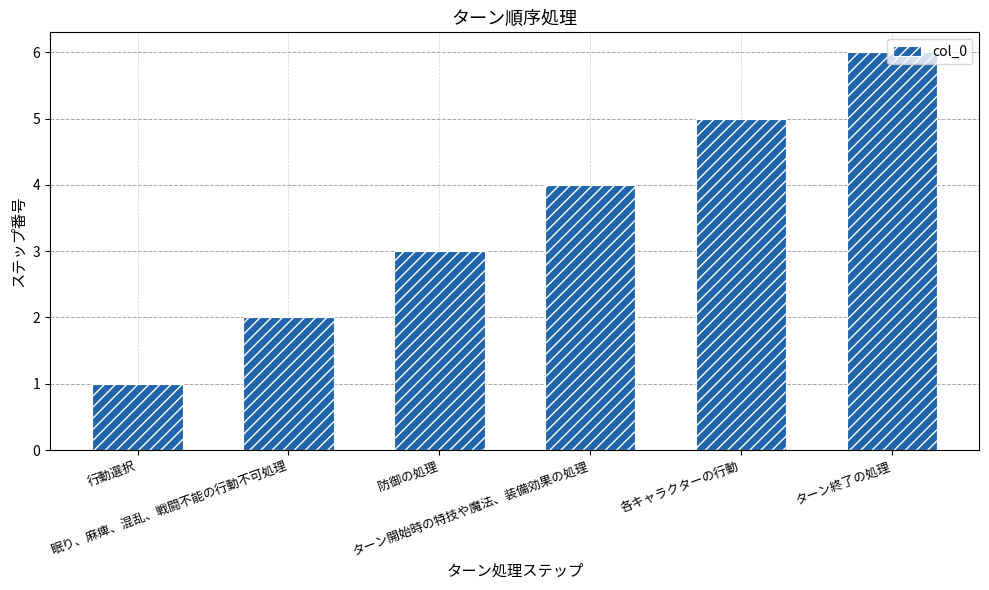

How many categories are shown in the chart?

6